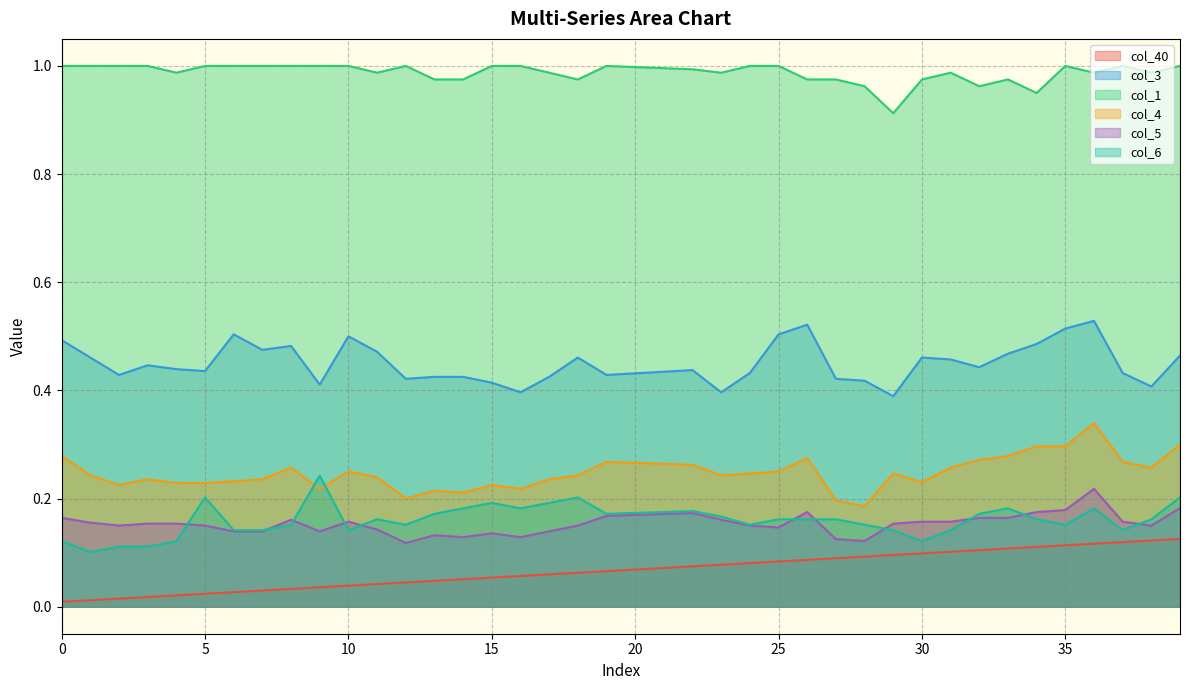

Which has a higher value, 2 or 26?

26